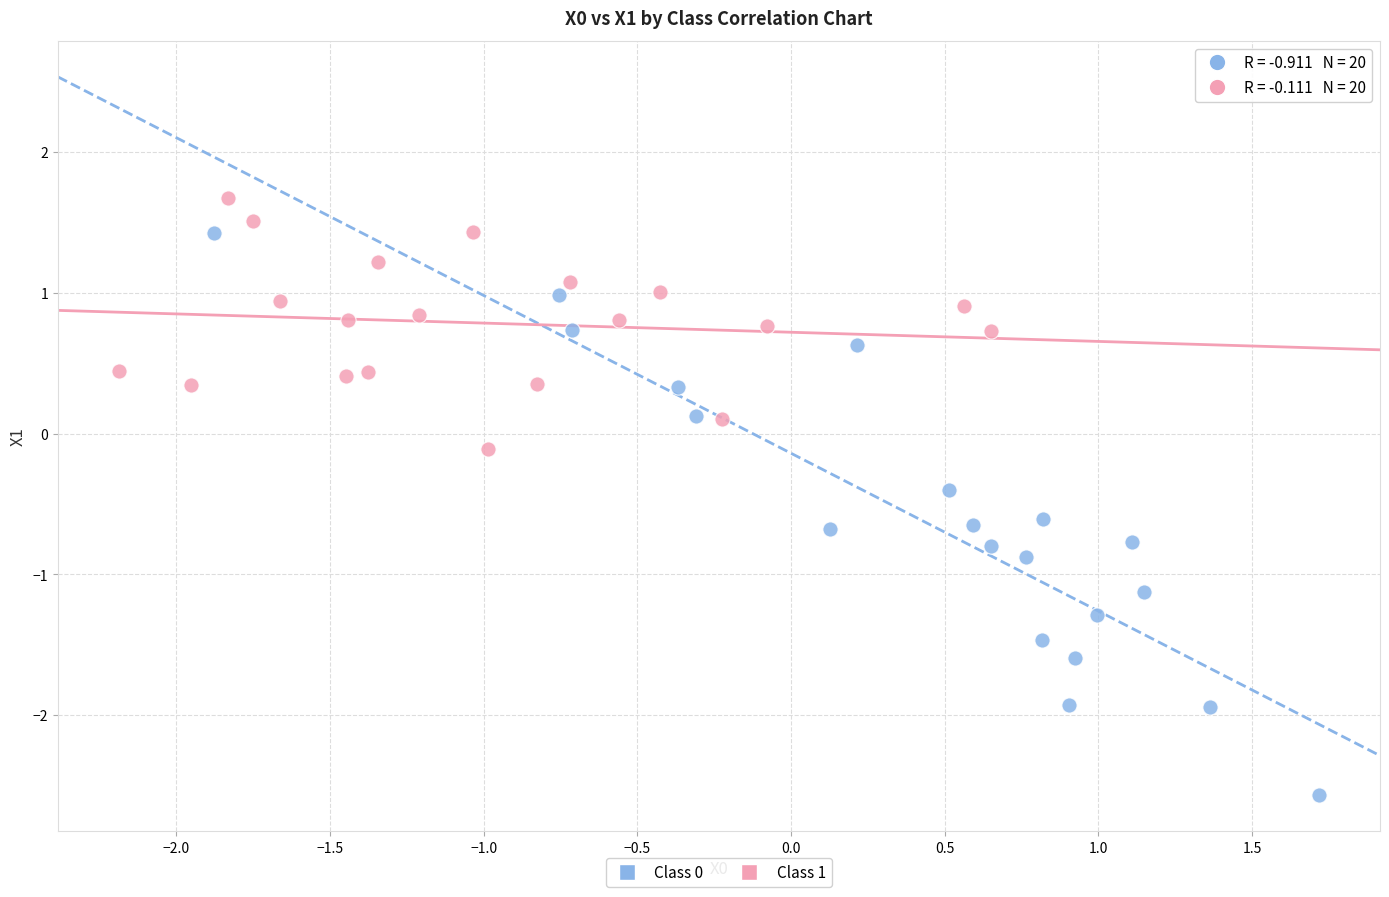

Which series contains the highest Y value?

Class 1